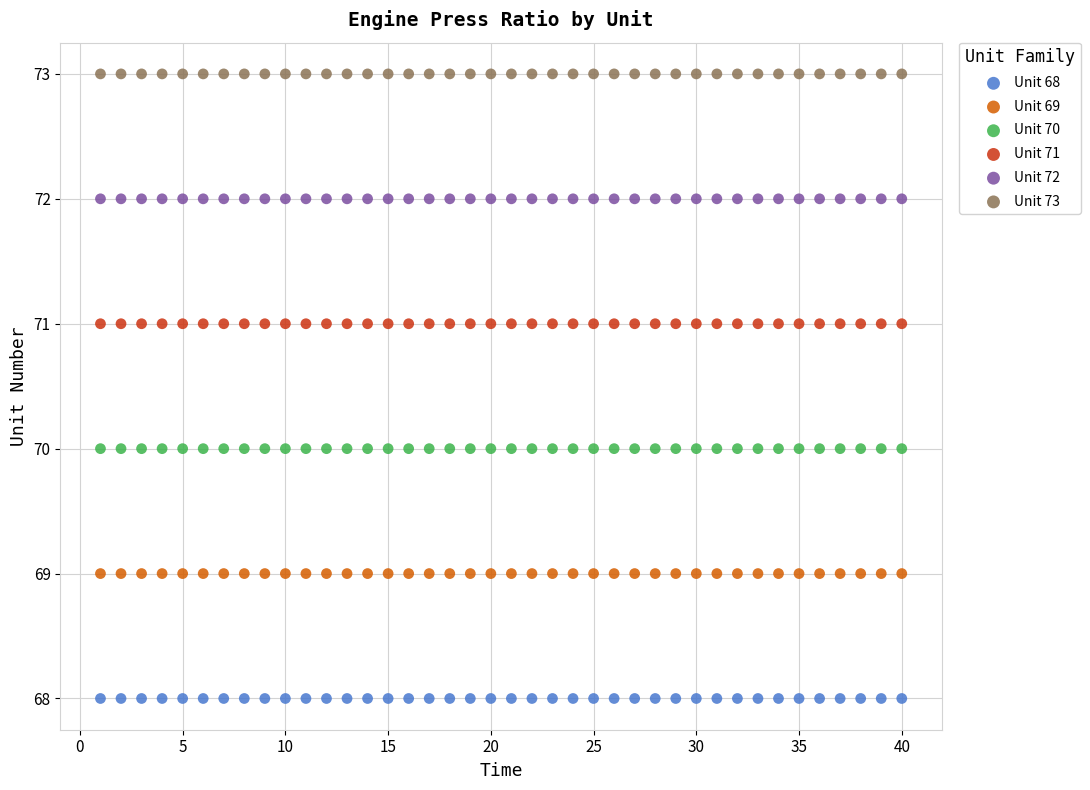

What are all the series names shown in the legend?

Unit 68, Unit 69, Unit 70, Unit 71, Unit 72, Unit 73